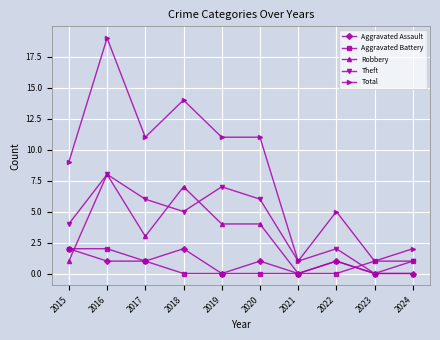

True or false: Robbery and Total intersect in this chart.

False